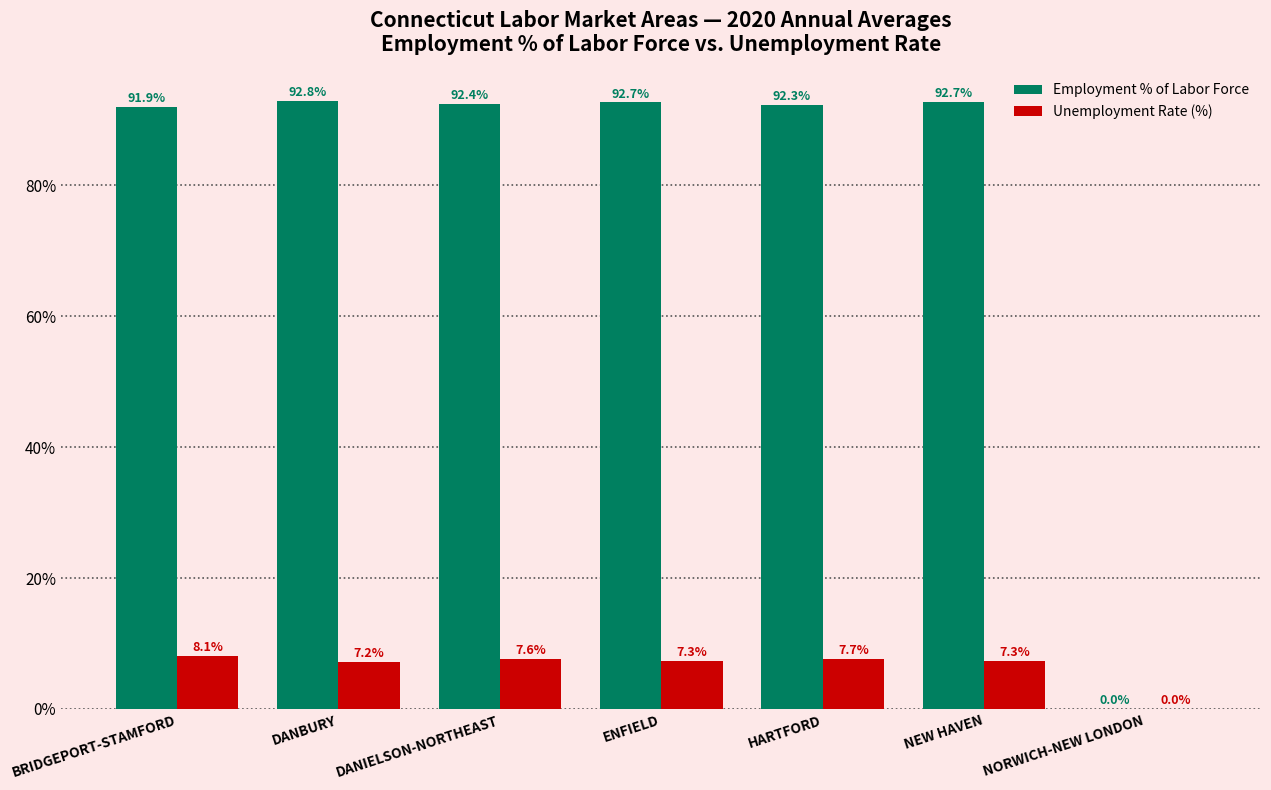

How many series are shown in this chart?

2